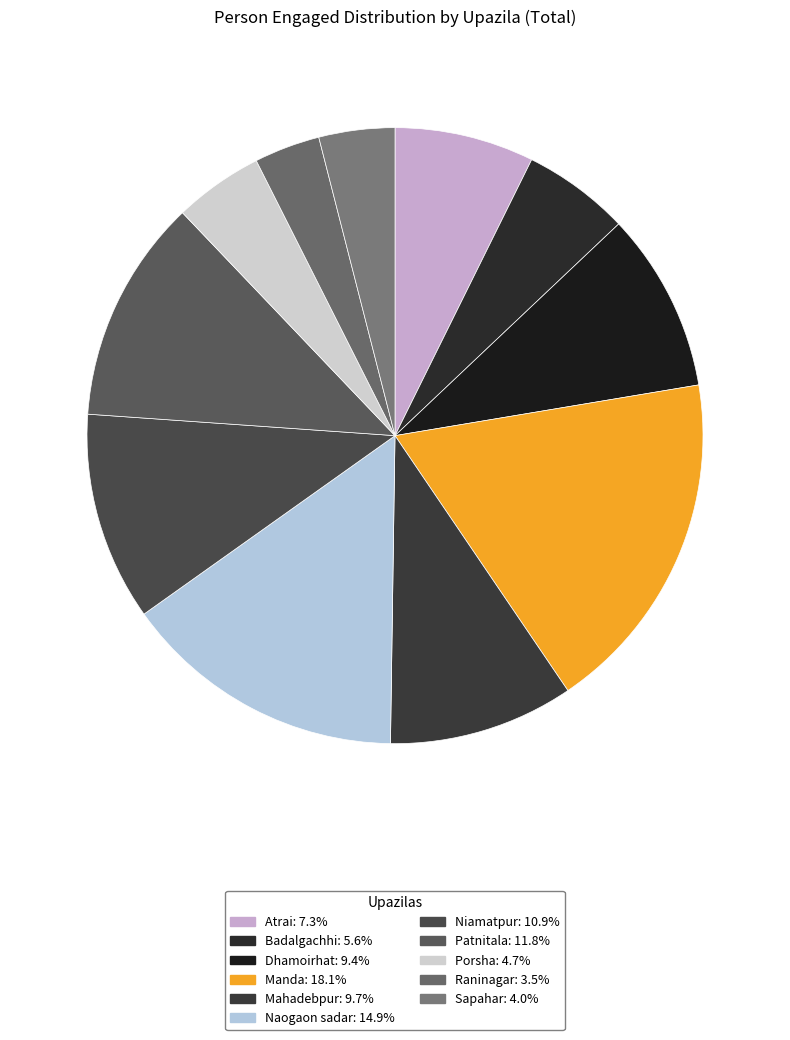

To the nearest percent, what is the combined percentage of Naogaon sadar and Manda?

33%